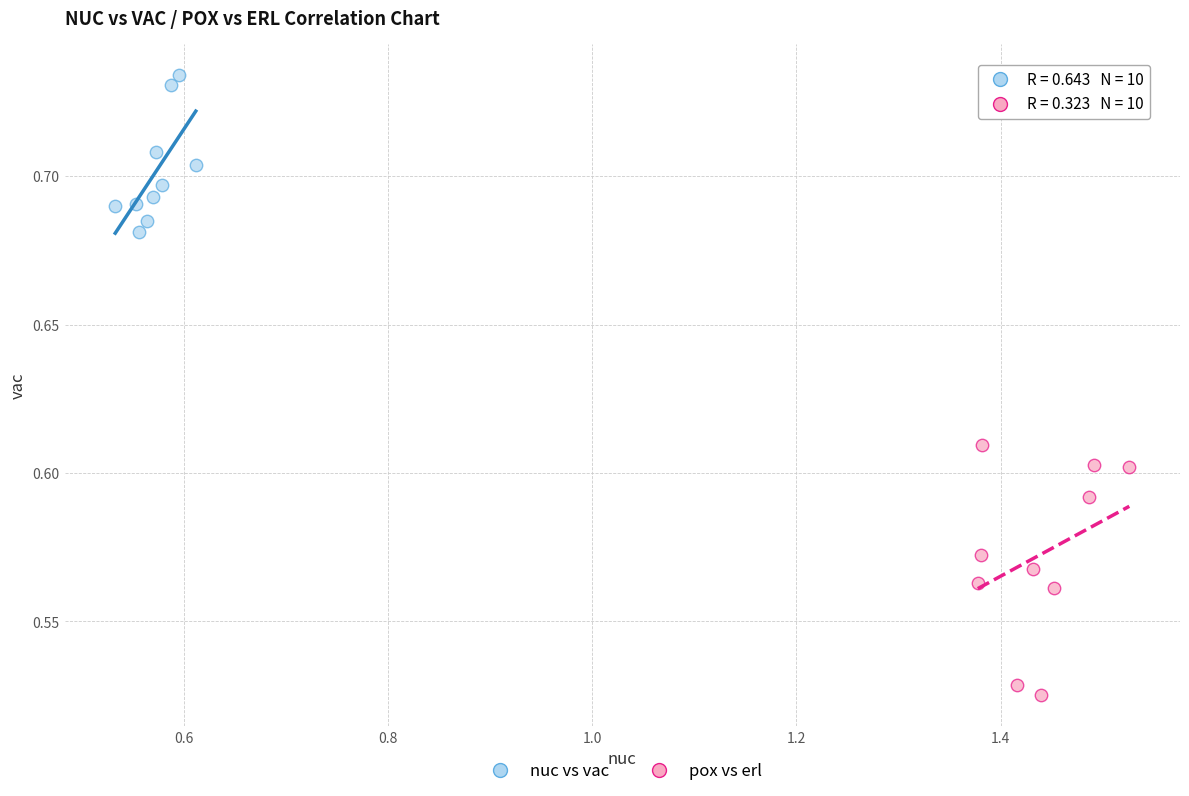

What are all the series names shown in the legend?

nuc vs vac, pox vs erl